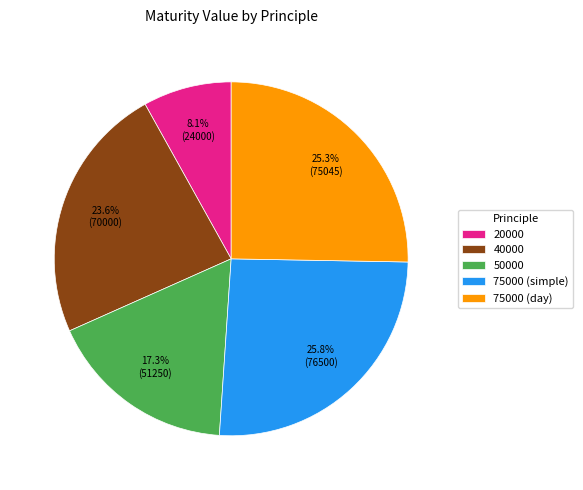

Which slice is the smallest?

20000